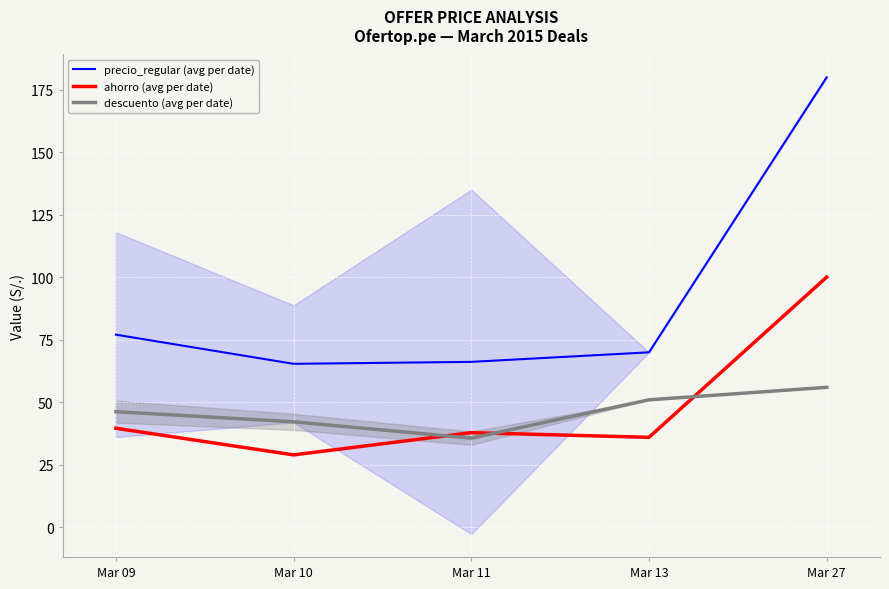

Where does the ahorro (avg per date) series first go above 37?

Mar 09